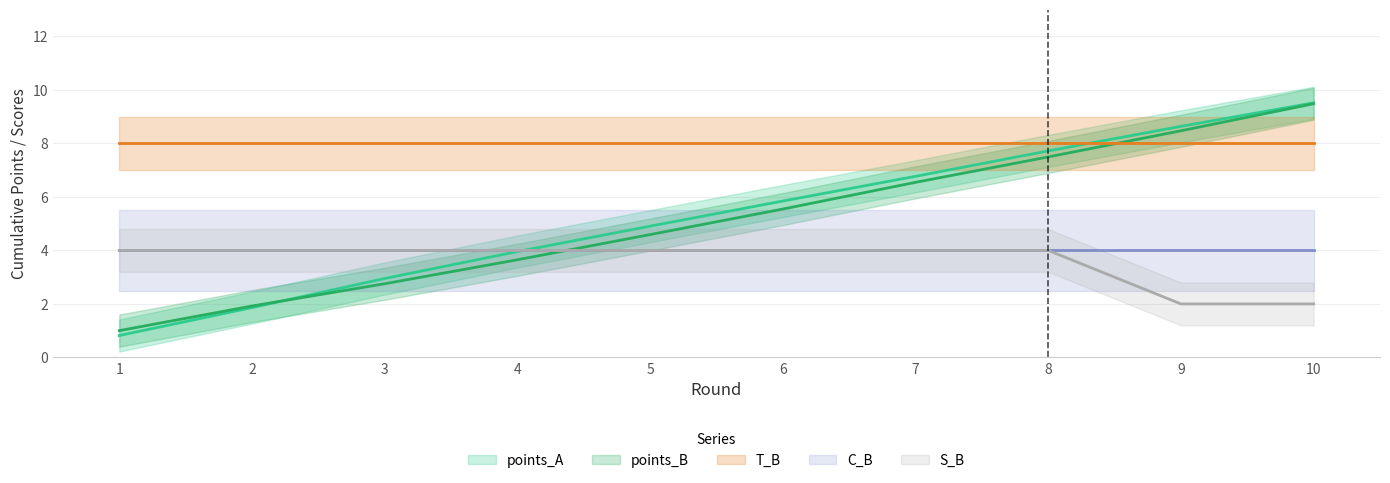

At how many categories does at least one series exceed 6?

4